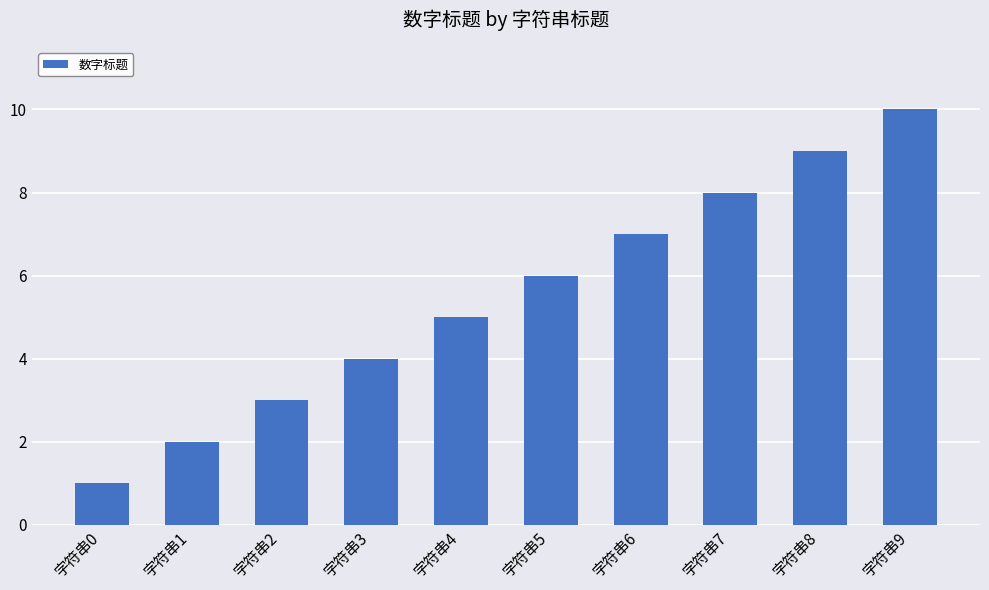

What is the difference between the values at 字符串3 and 字符串6?

3